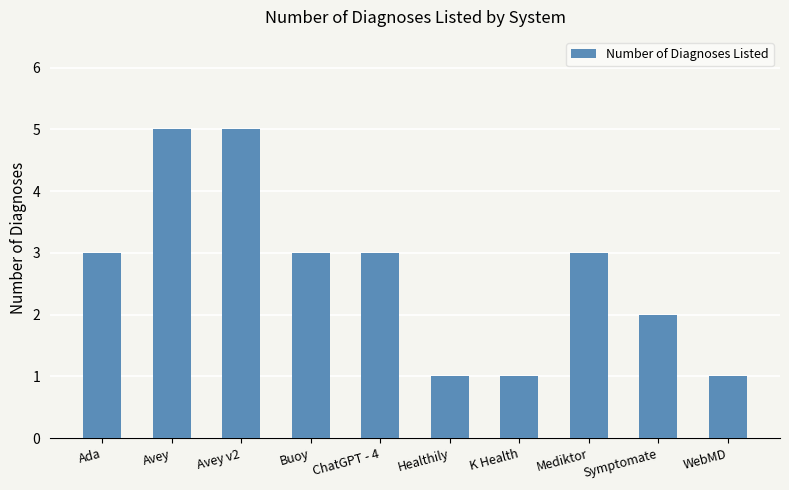

What is the difference between the values at WebMD and Avey v2?

4